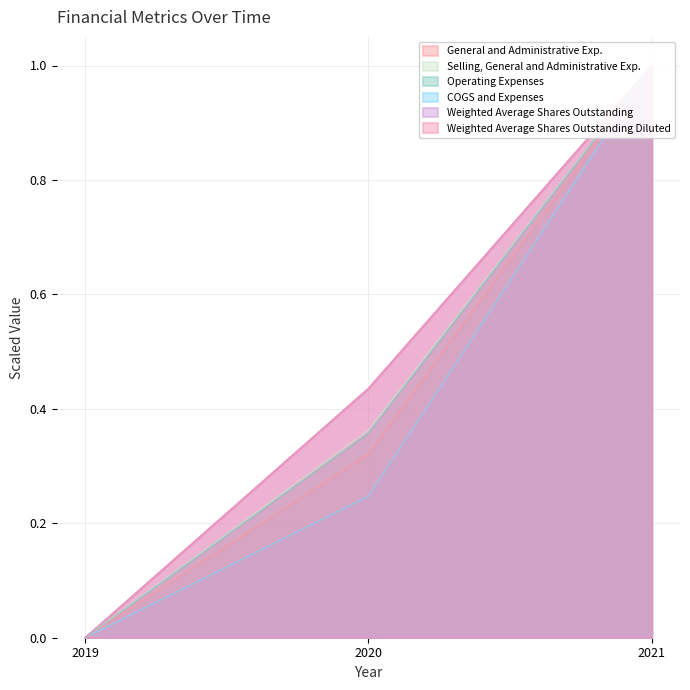

Is it true that General and Administrative Exp. equals 0.3 at 2020?

True